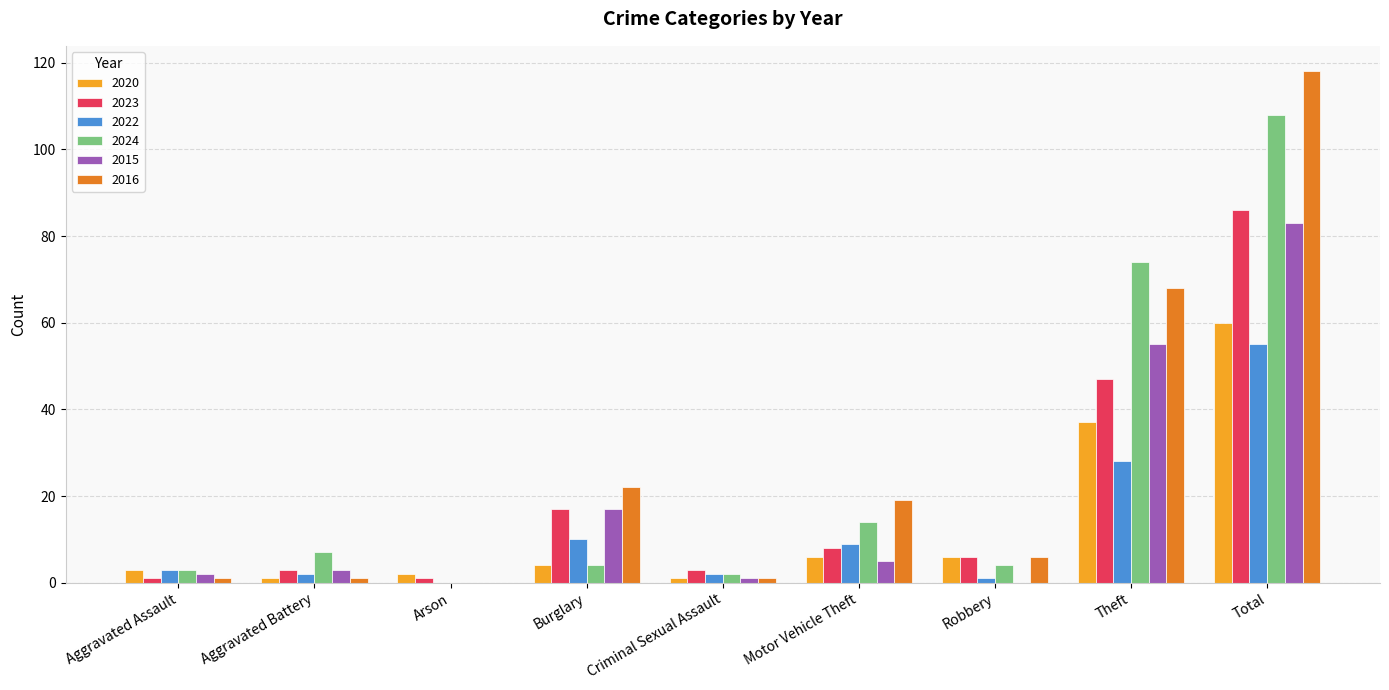

What is the sum of all 2023 values?

172